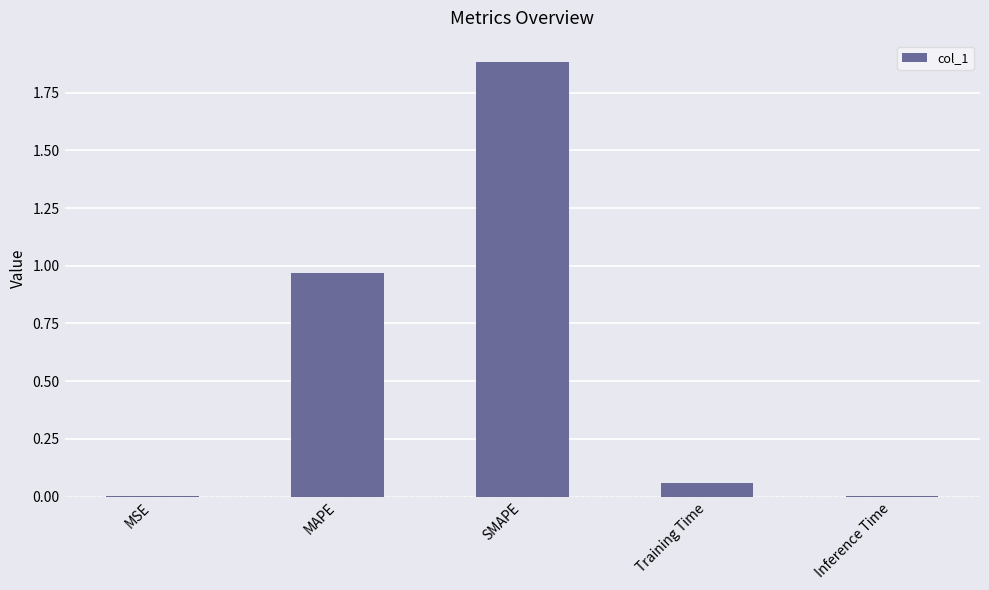

Read the value at SMAPE.

1.9